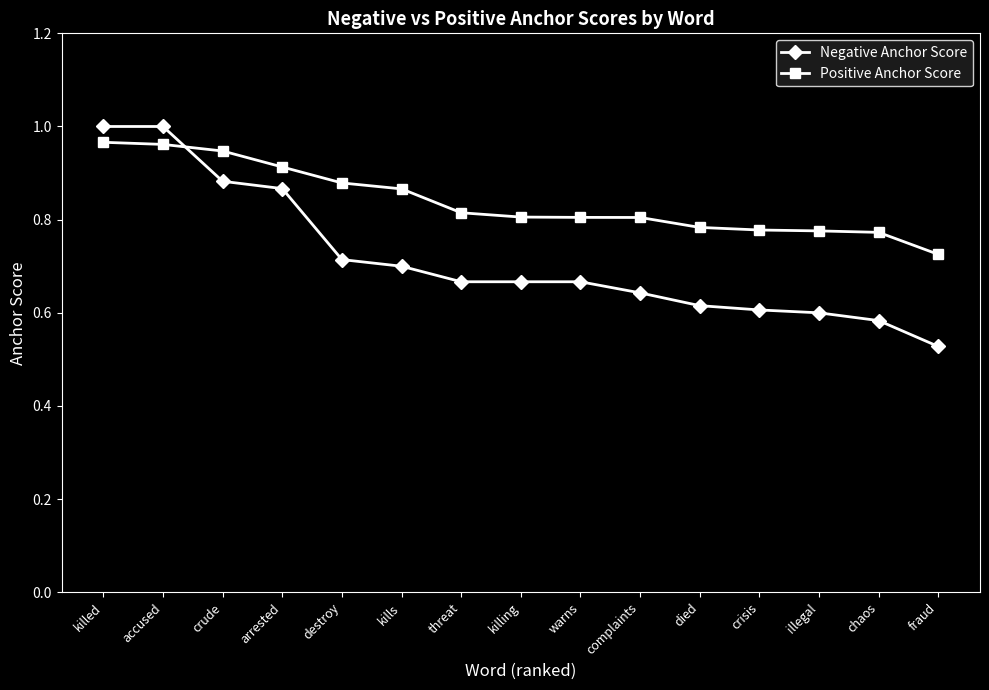

Count the number of data series in this chart.

2